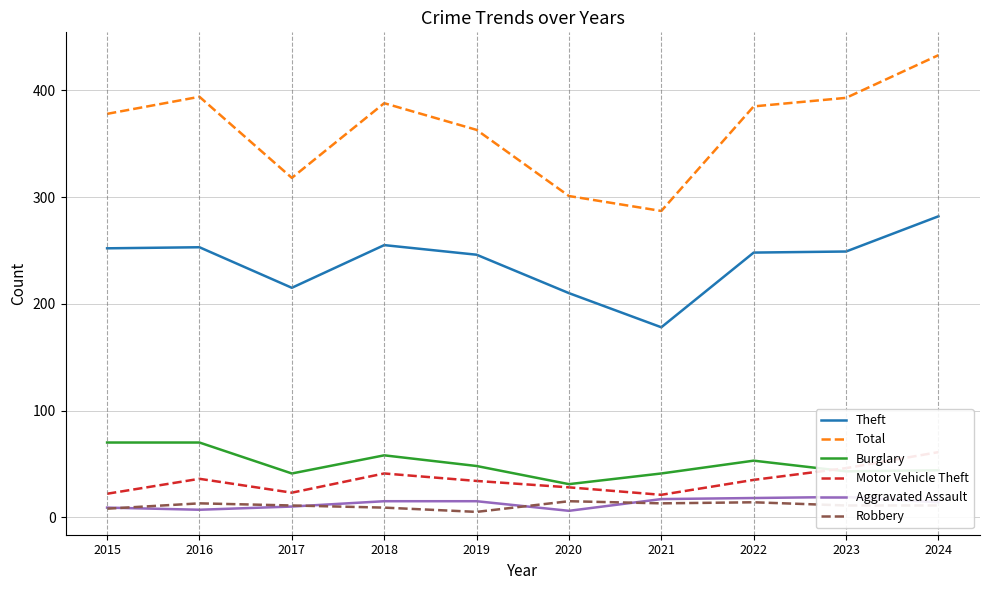

After their last crossing, which series has the higher values: Motor Vehicle Theft or Burglary?

Motor Vehicle Theft